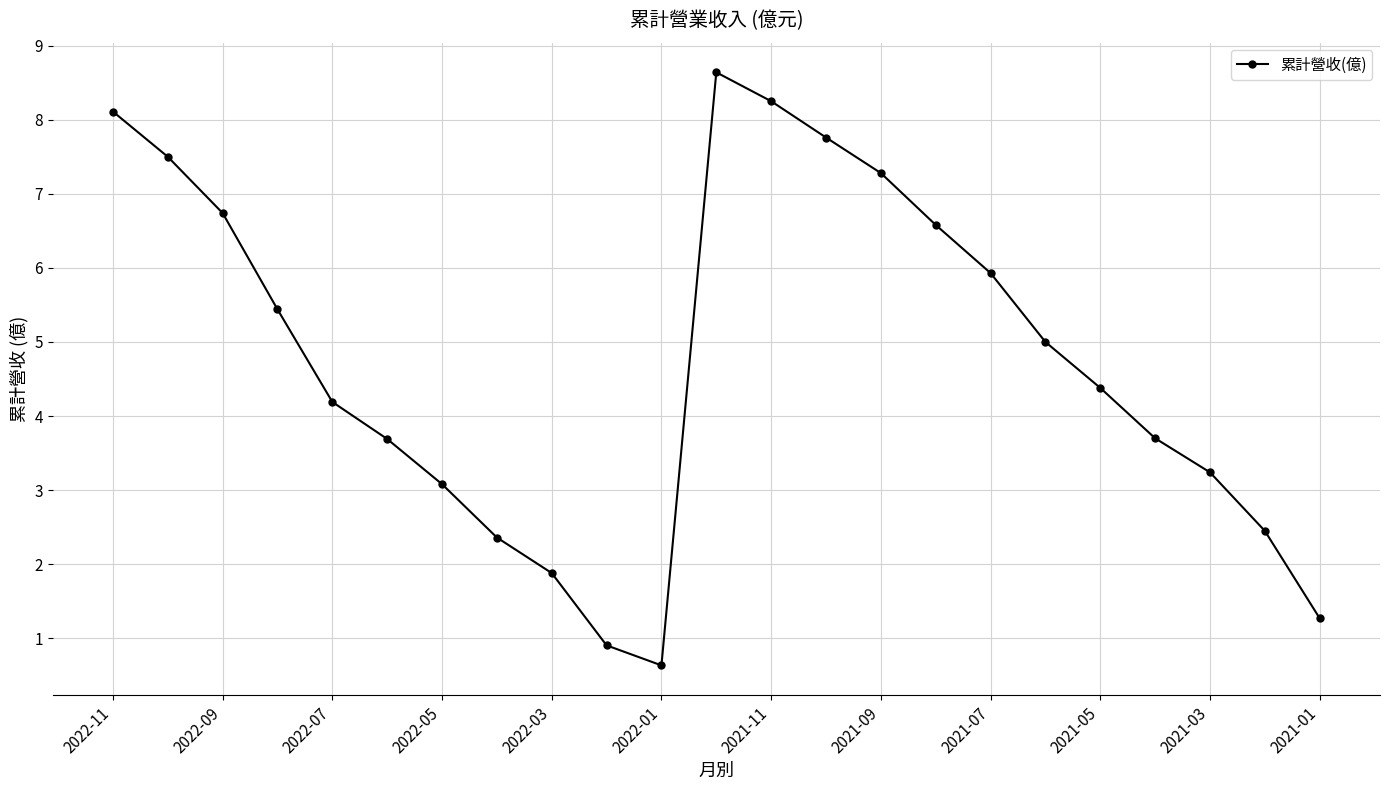

How many lines are shown in the chart?

1